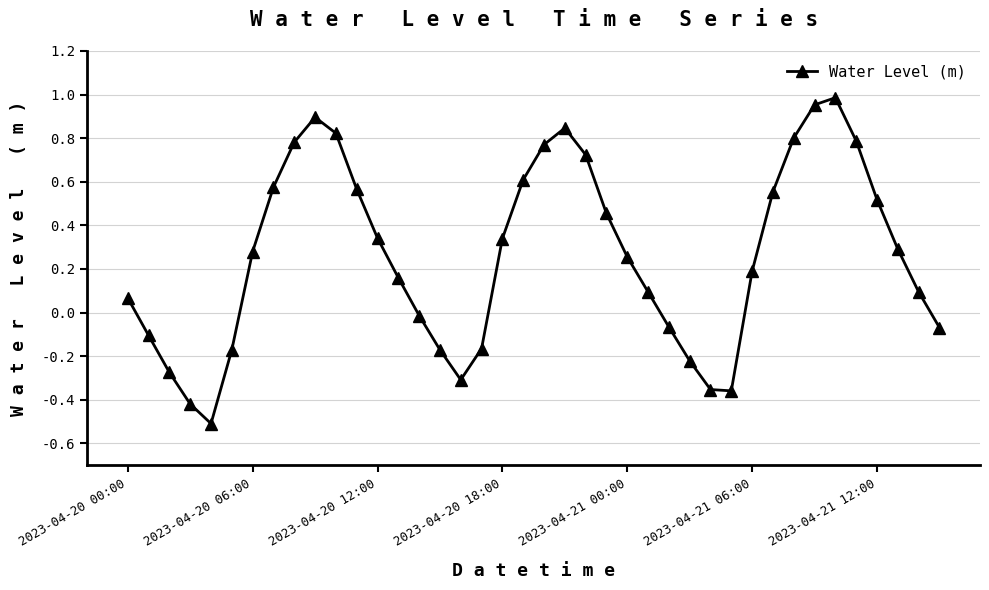

What is the smallest value displayed?

-0.5